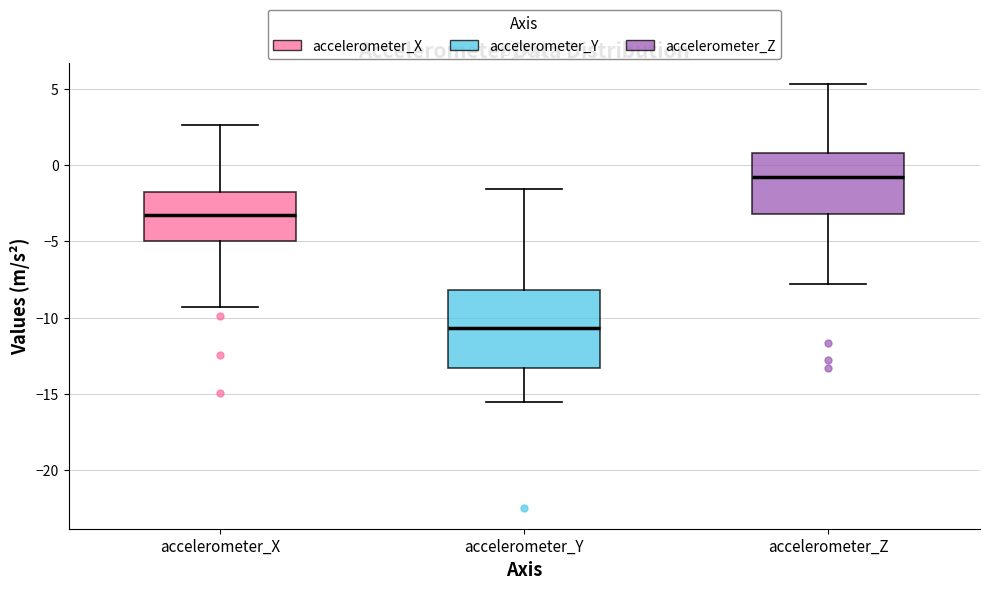

Reading left to right, read every box against the y-axis: the position of its median line, the range the box covers, and the ends of its whiskers. The values are not printed on the chart, so give them approximately, as read against the axis.

accelerometer_X: median -3.5, box -5.0 to -2.0, whiskers -9.5 to 2.5
accelerometer_Y: median -10.5, box -13.5 to -8.0, whiskers -15.5 to -1.5
accelerometer_Z: median -1.0, box -3.0 to 1.0, whiskers -8.0 to 5.5